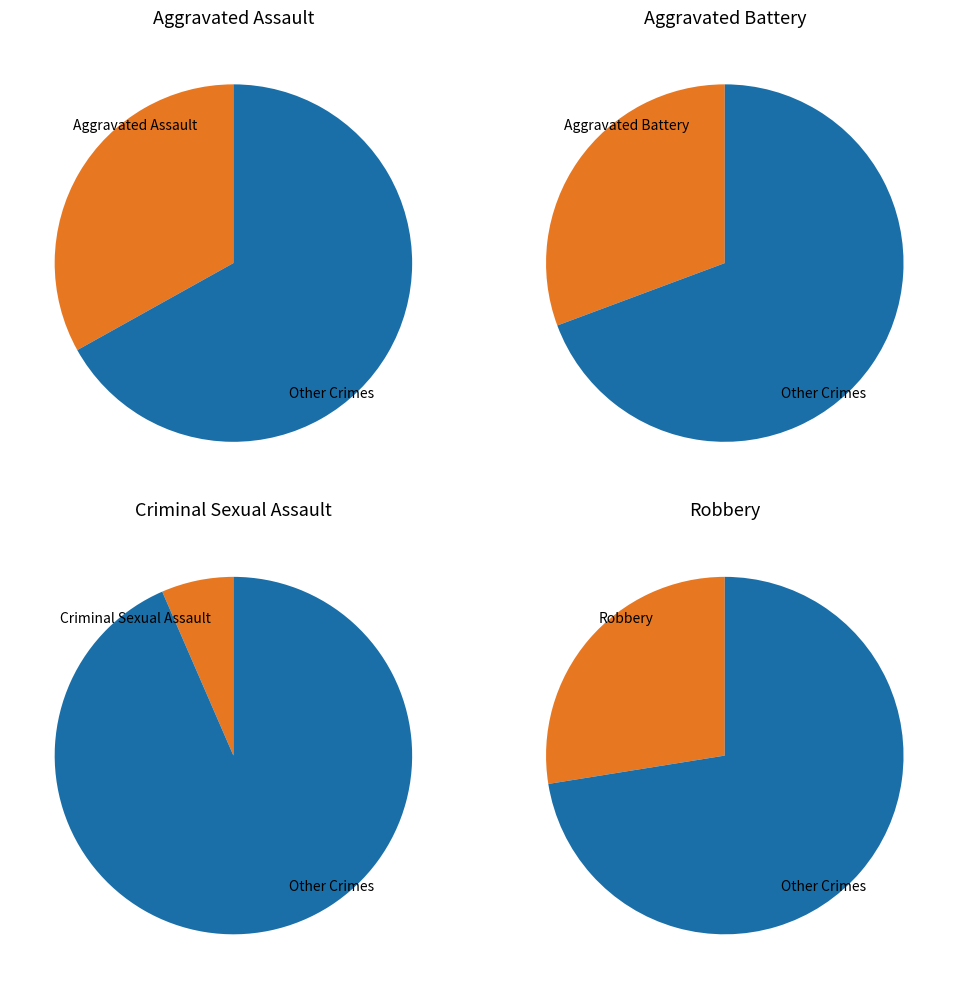

Does Aggravated Battery account for over 50% of the chart?

No